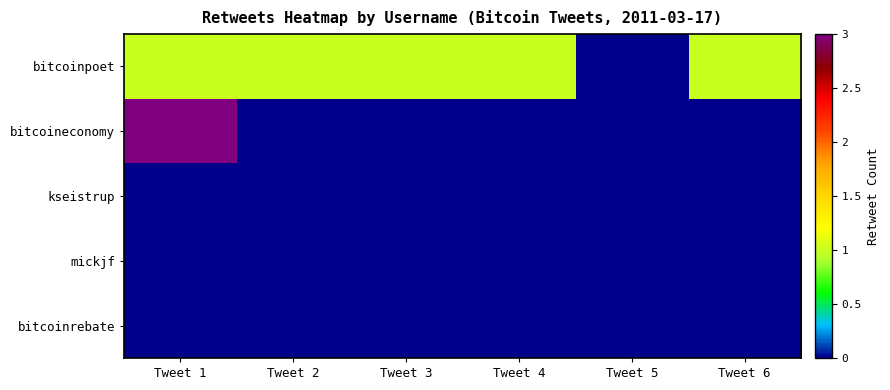

Which series has the largest total across all categories?

bitcoinpoet